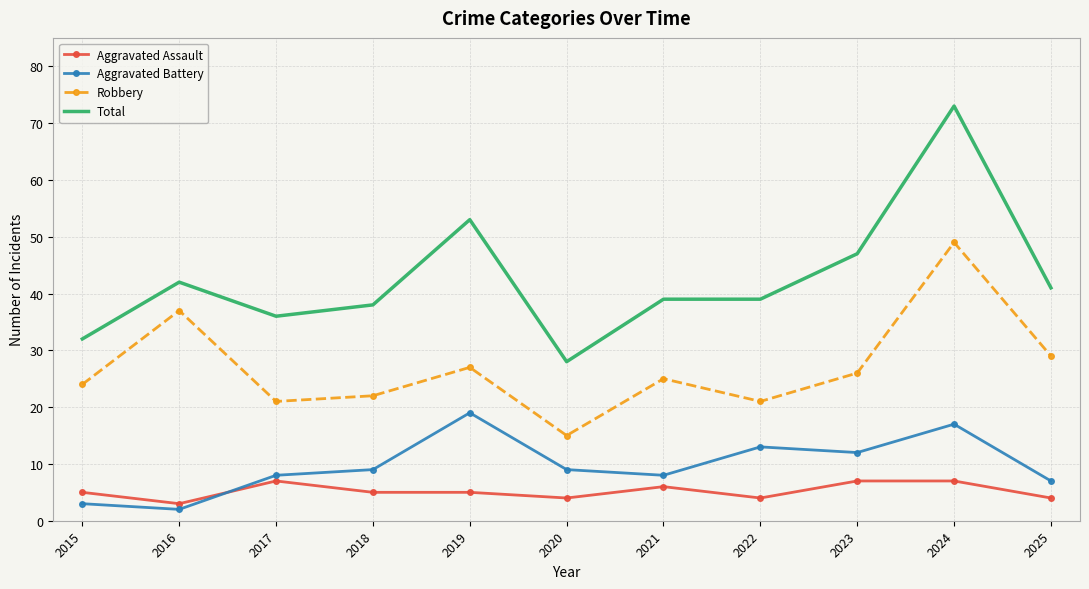

What is the greatest value displayed?

73